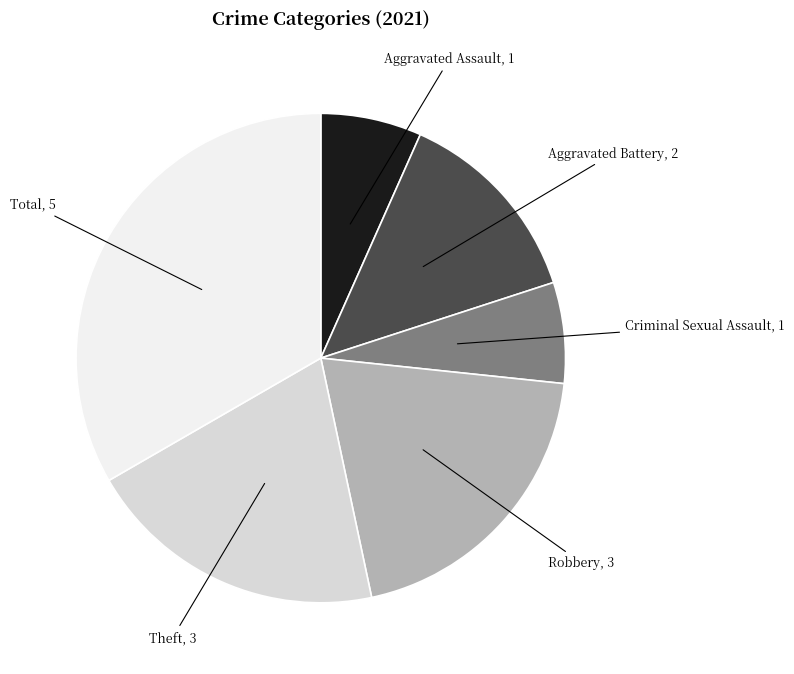

Which category has the biggest portion of the pie?

Total